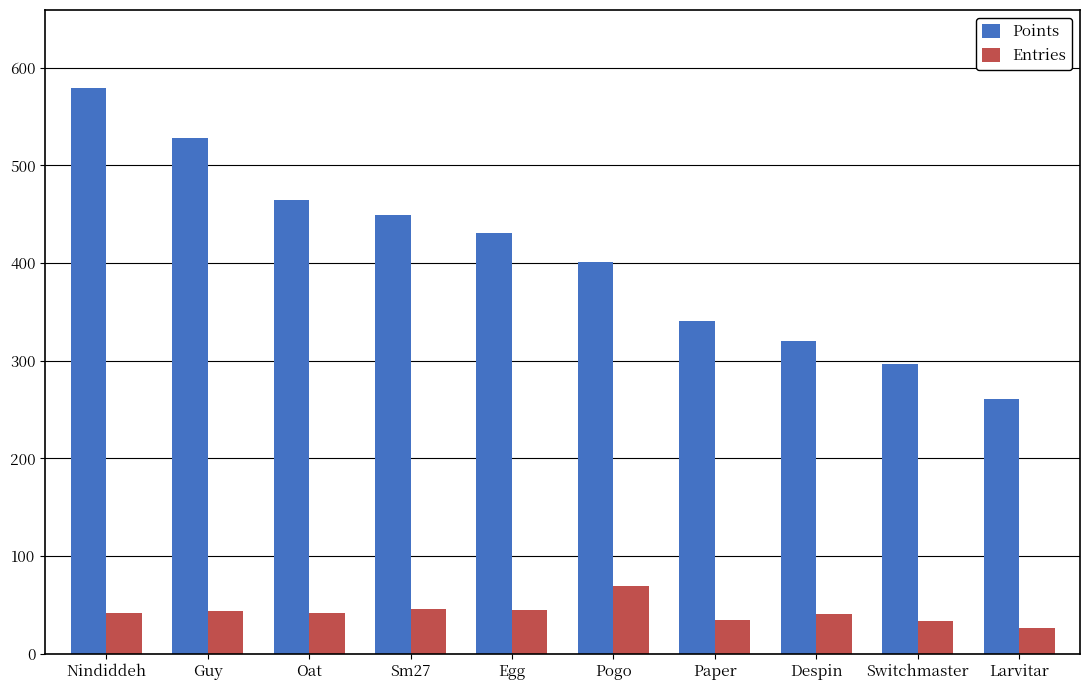

What is the value of the Points bar at the 3rd from the left?

465